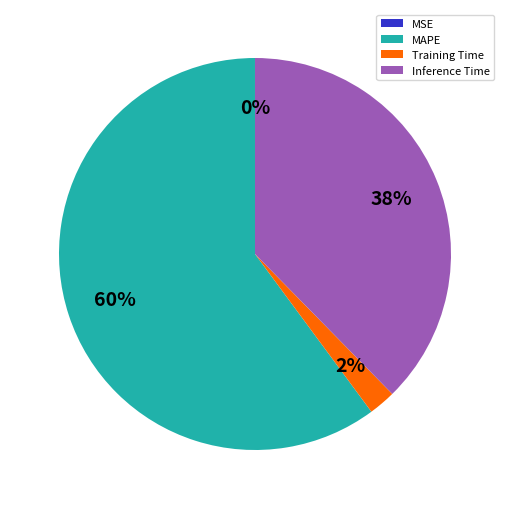

Which has a higher value, Inference Time or Training Time?

Inference Time